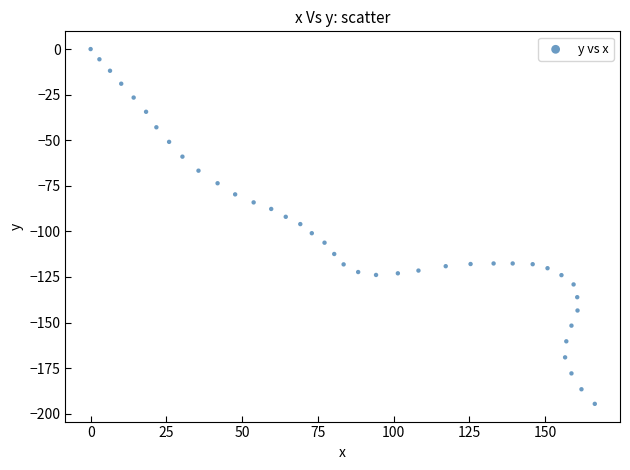

What is the range of X values (max minus min)?

166.4